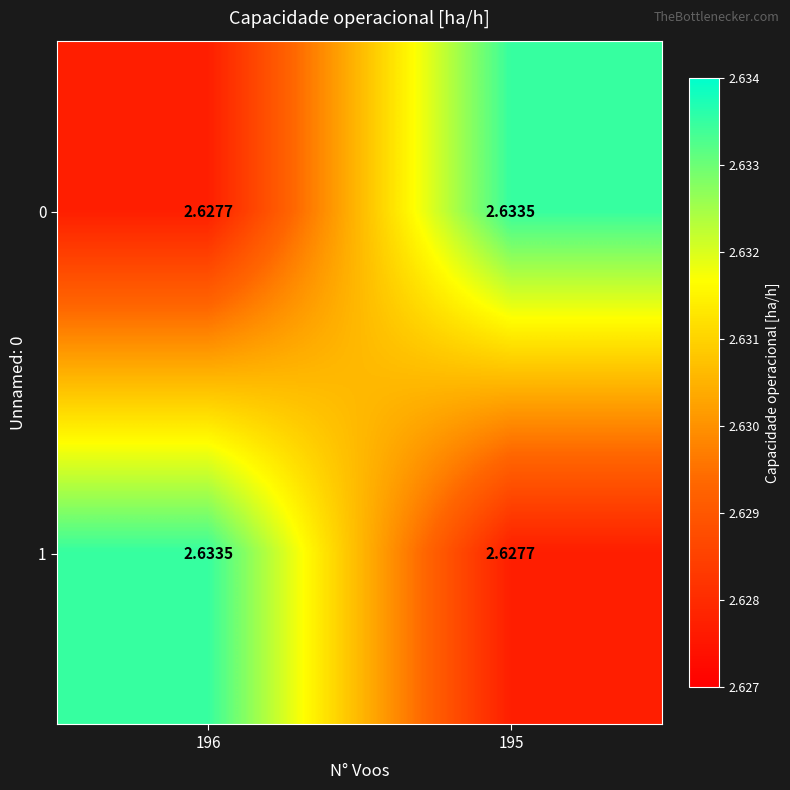

Reading right to left, list all the values displayed in this chart.

0: 195=2.6	196=2.6
1: 195=2.6	196=2.6